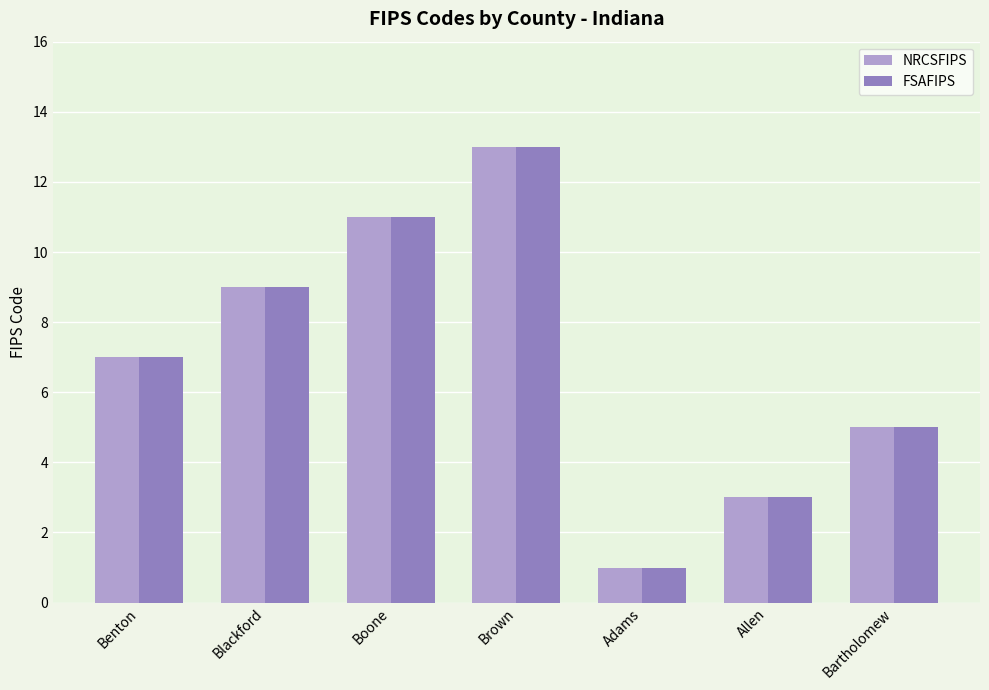

Which category has the lowest value across all series?

Adams